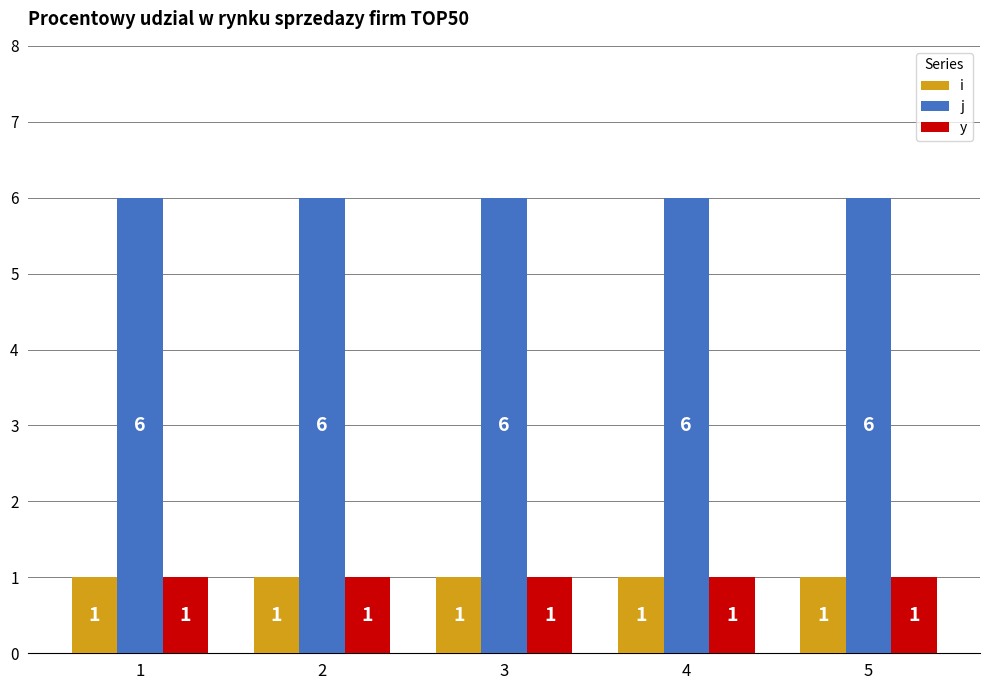

At how many categories does at least one series exceed 3?

5